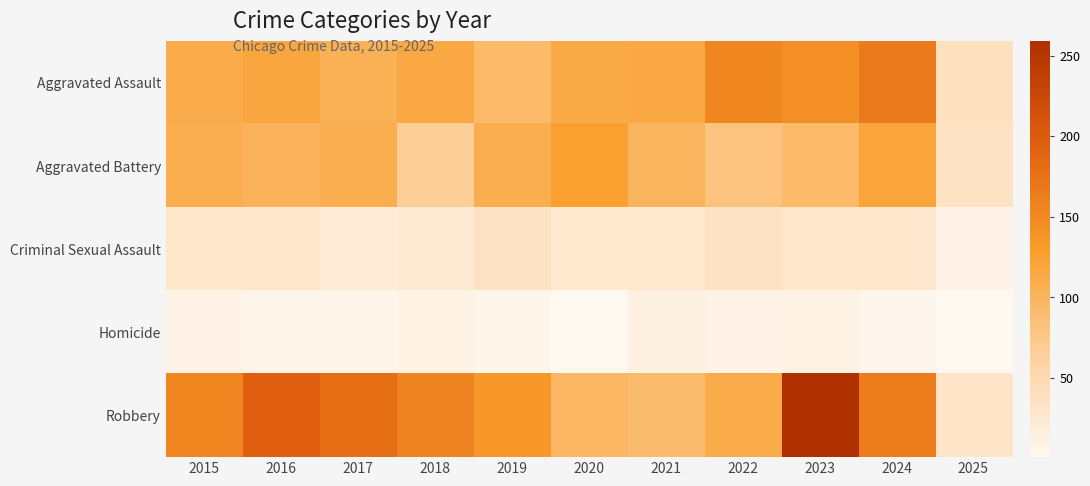

Which has a higher value, 2019 or 2022?

2022